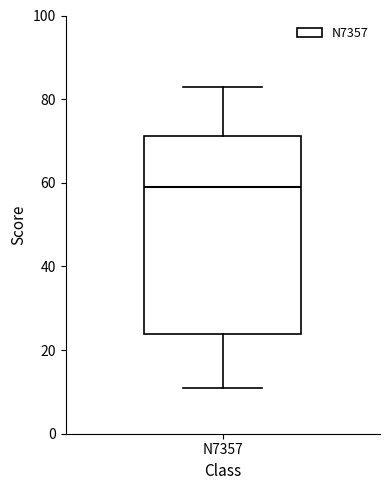

Where does the median line of the box for N7357 sit on the y-axis? The values are not printed on the chart, so give them approximately, as read against the axis.

60